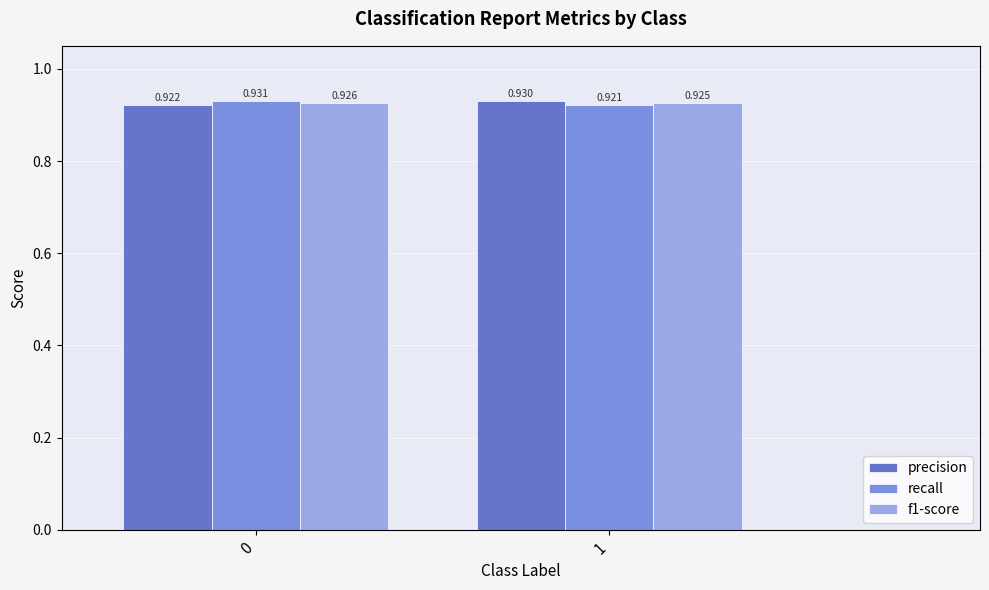

Does the chart contain any negative values?

No